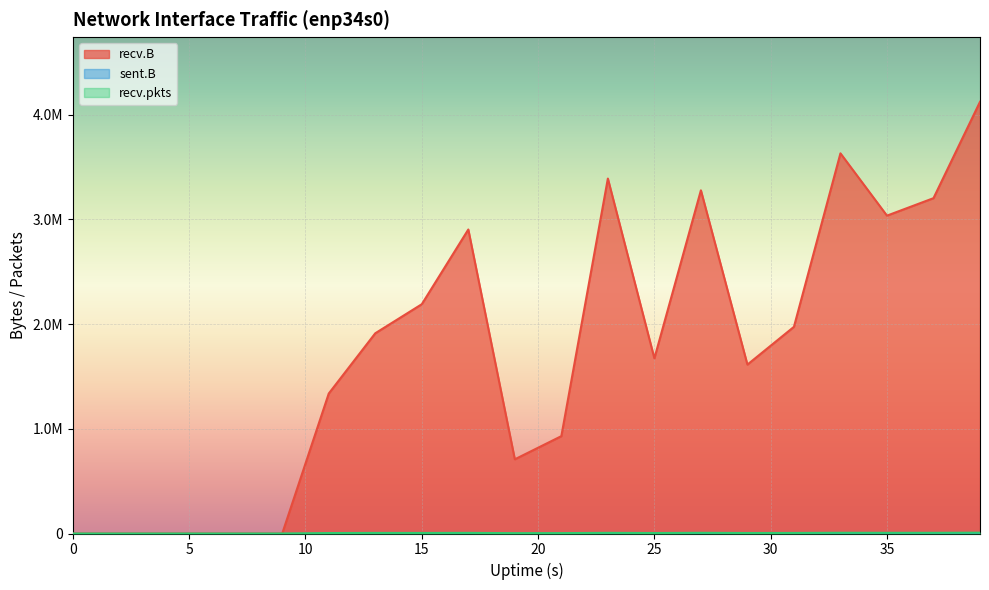

How many data points in recv.B are above 1912412?

9